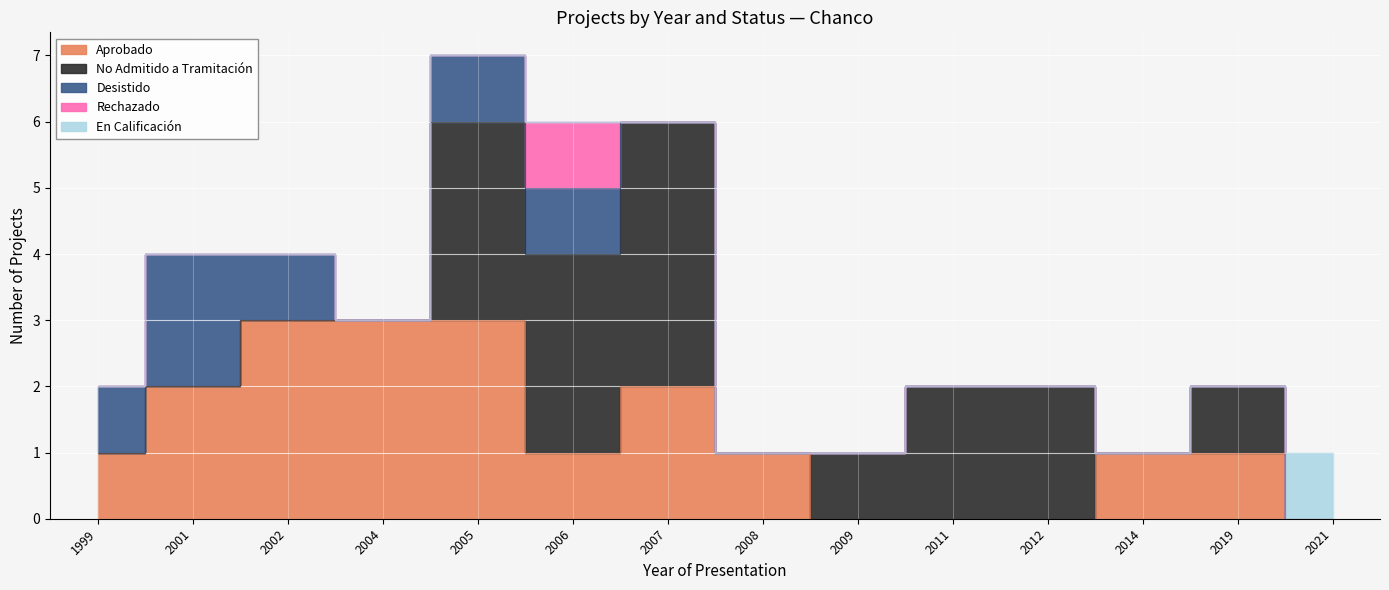

Rank the series by their maximum value, from highest to lowest.

No Admitido a Tramitación, Aprobado, Desistido, Rechazado, En Calificación